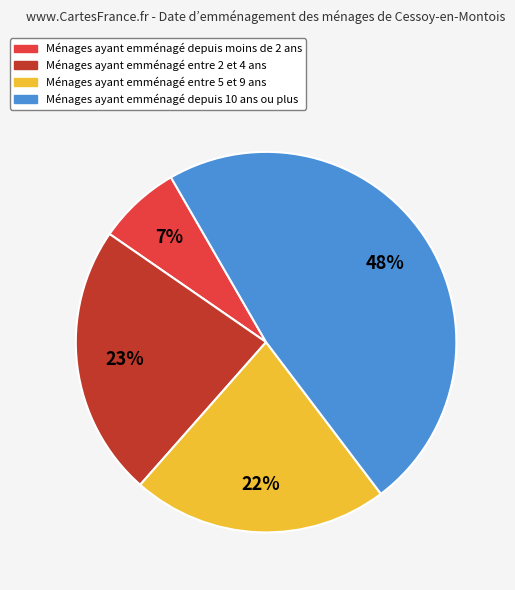

Does any single category account for the majority?

No